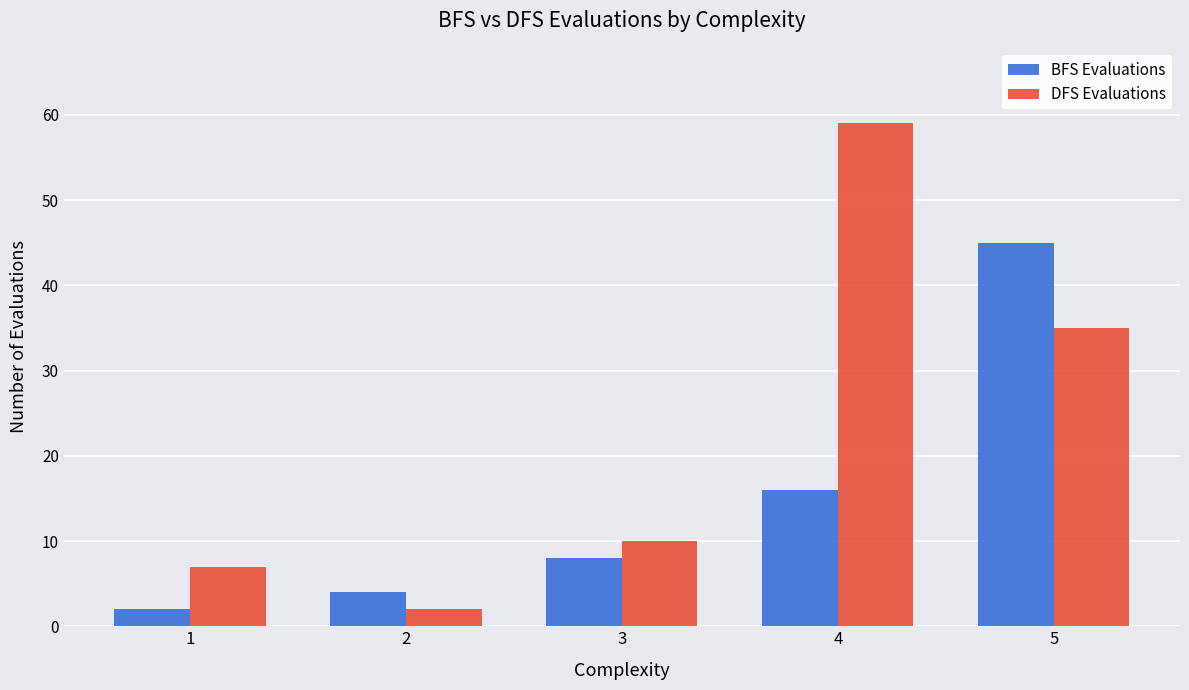

What is the difference between the DFS Evaluations values at 2 and 3?

8